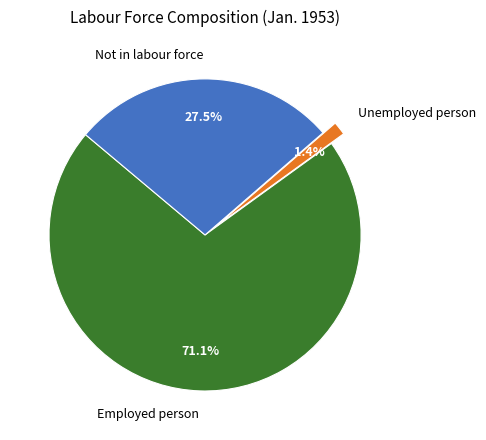

Which slice is the largest?

Employed person